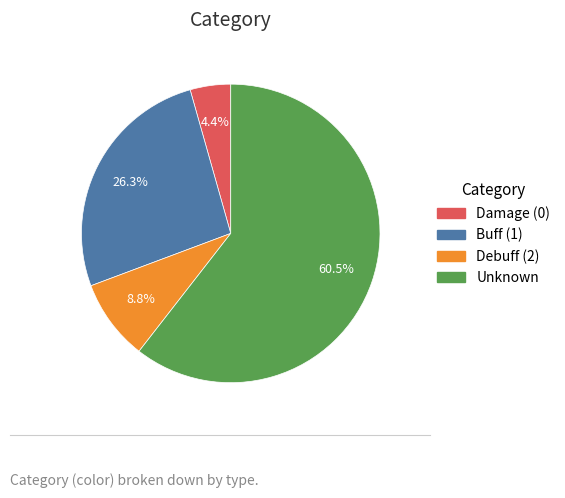

What is the smallest slice in the pie chart?

Damage (0)